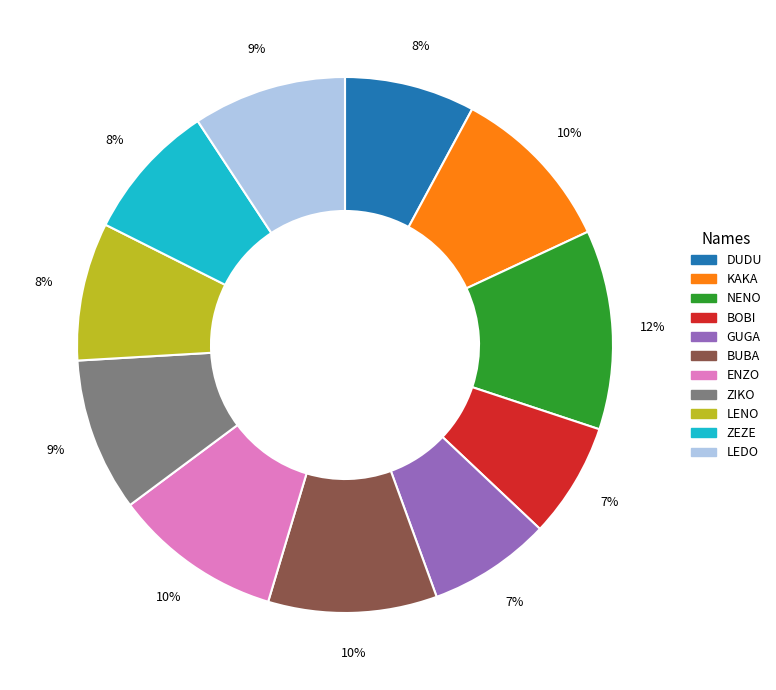

To the nearest percent, what is the combined percentage of DUDU and NENO?

20%